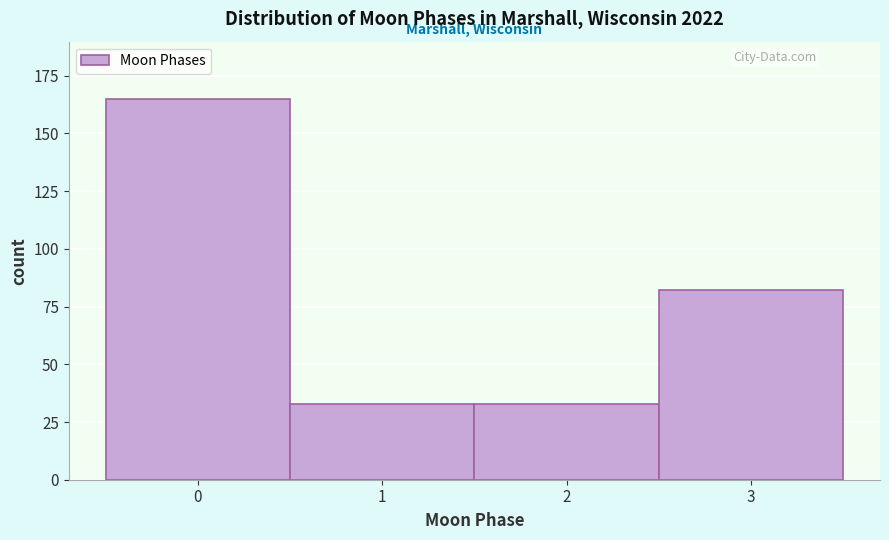

Reading right to left, transcribe all the data shown in this chart.

82	33	33	165